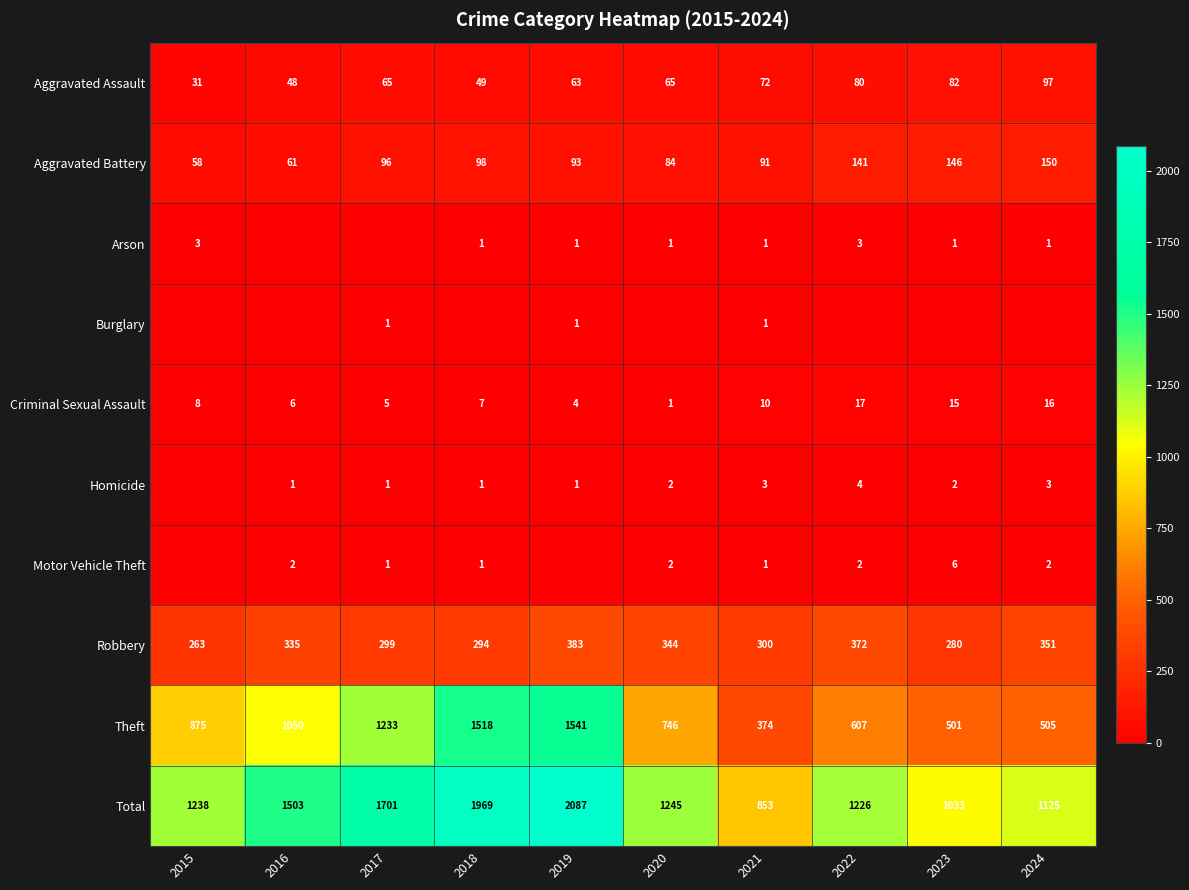

The value of Aggravated Assault at 2016 is 48. True or false?

True